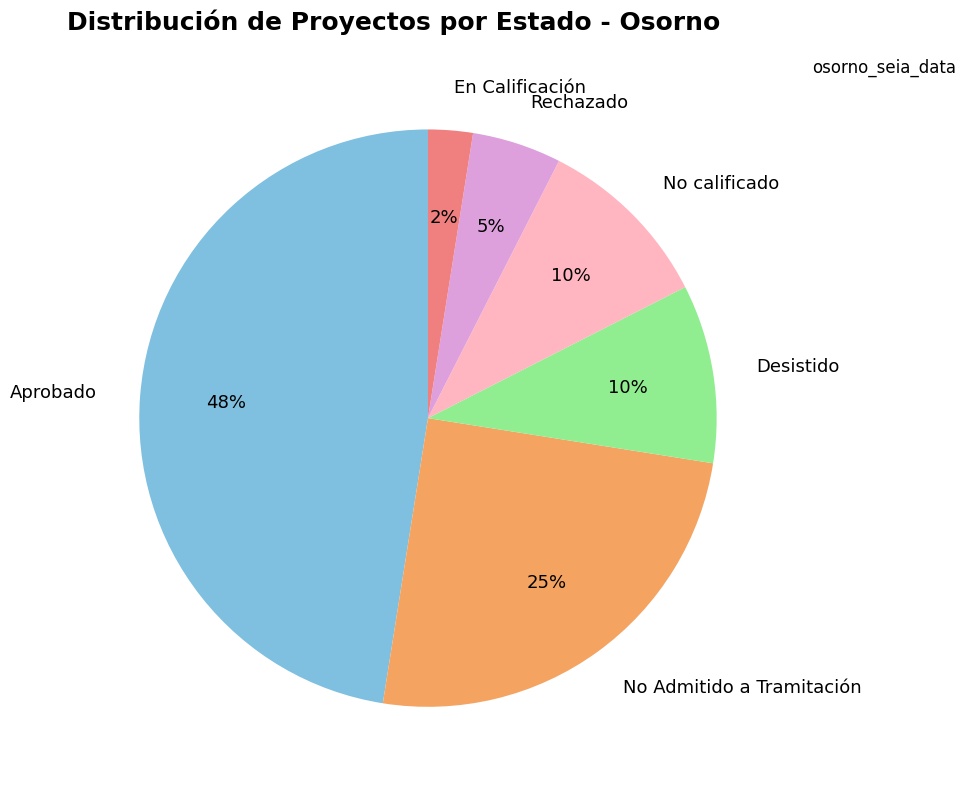

Is it true that Aprobado is 60% of the pie?

False